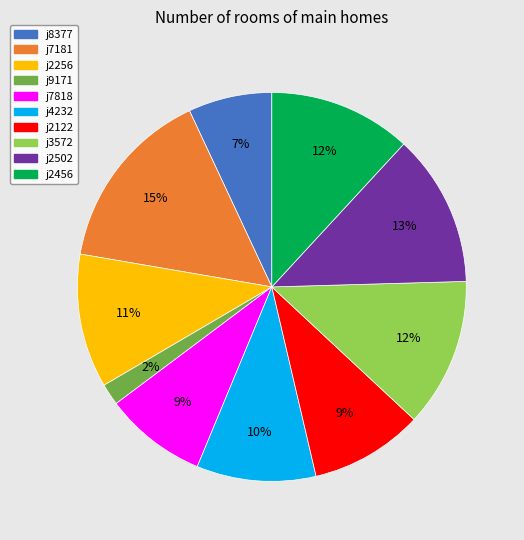

True or false: j7181 accounts for 6% of the total.

False